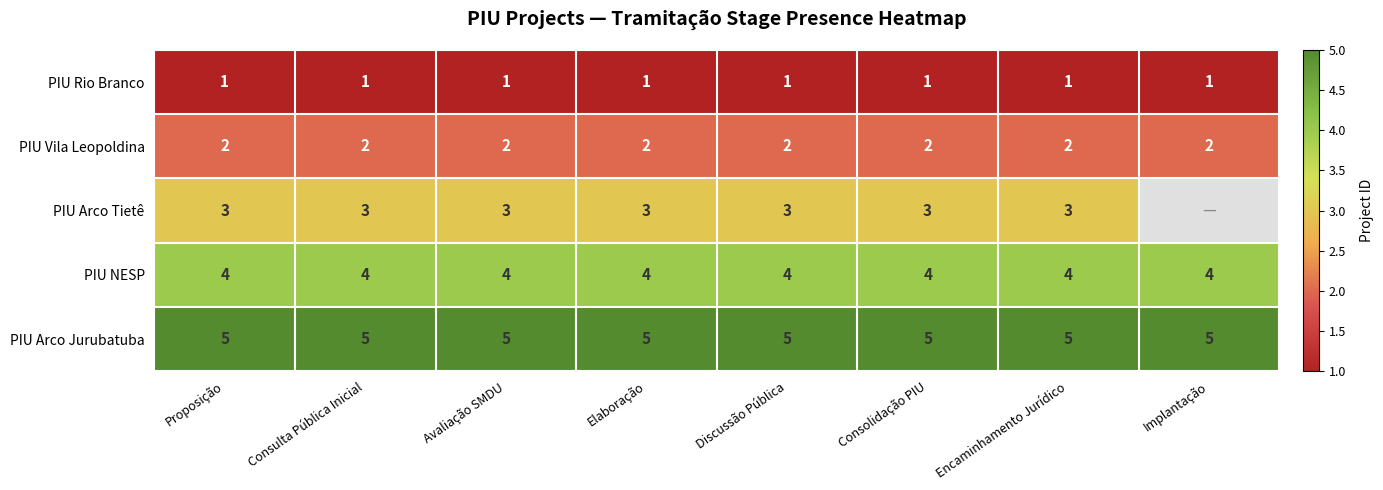

What is the spread (max minus min) of values at Discussão Pública?

4